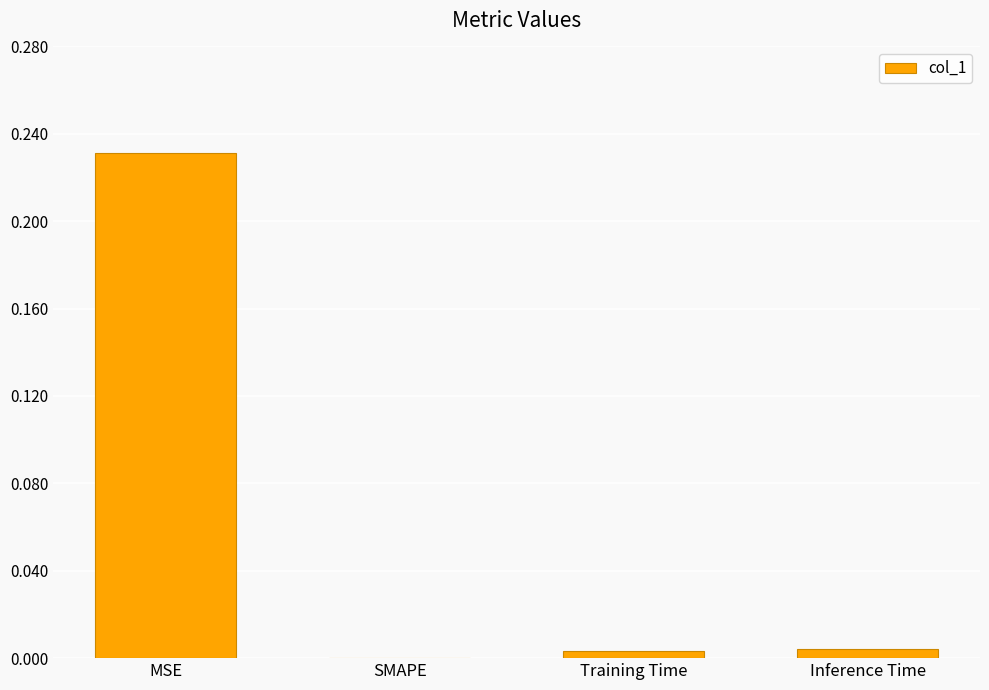

What is the change in value from MSE to Training Time?

-0.2